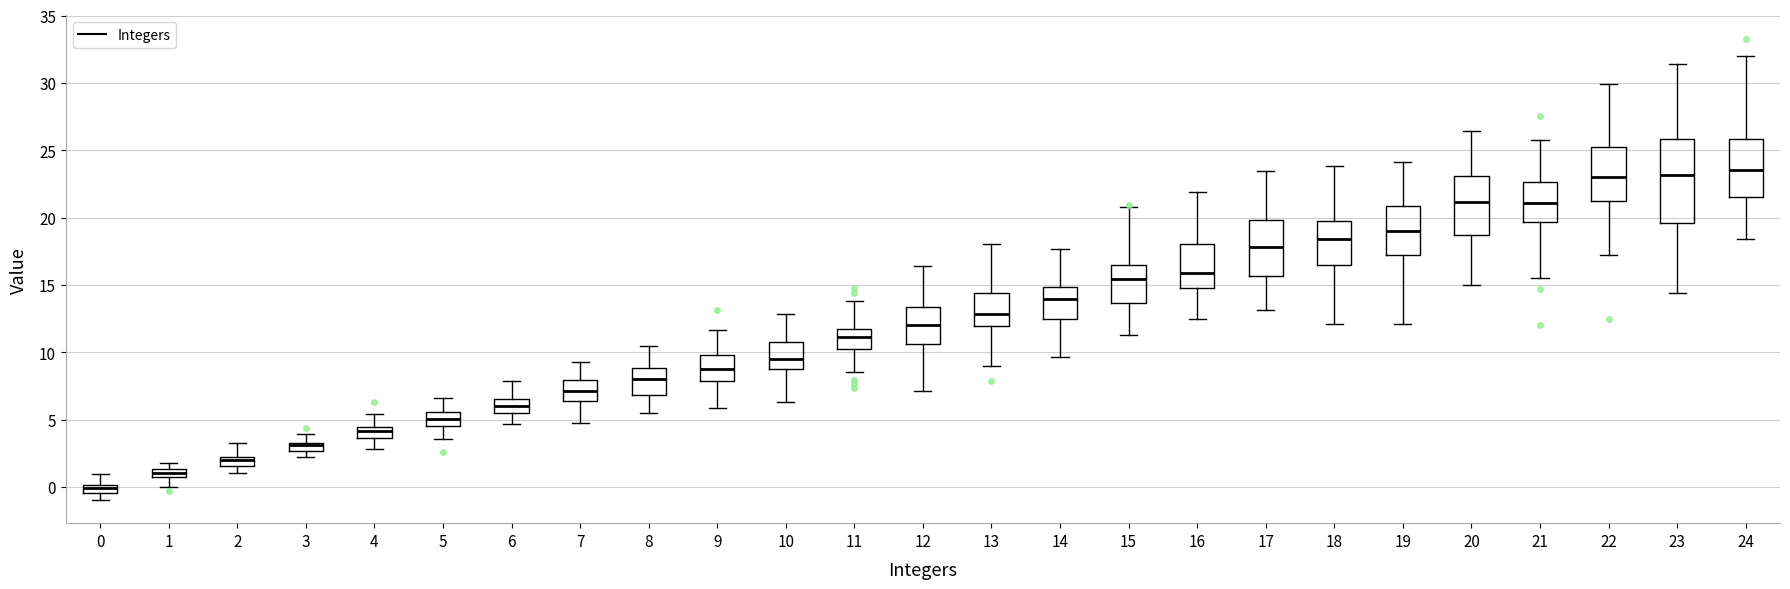

Where is the lower edge of the box at x = 12 on the y-axis? The values are not printed on the chart, so give them approximately, as read against the axis.

10.5